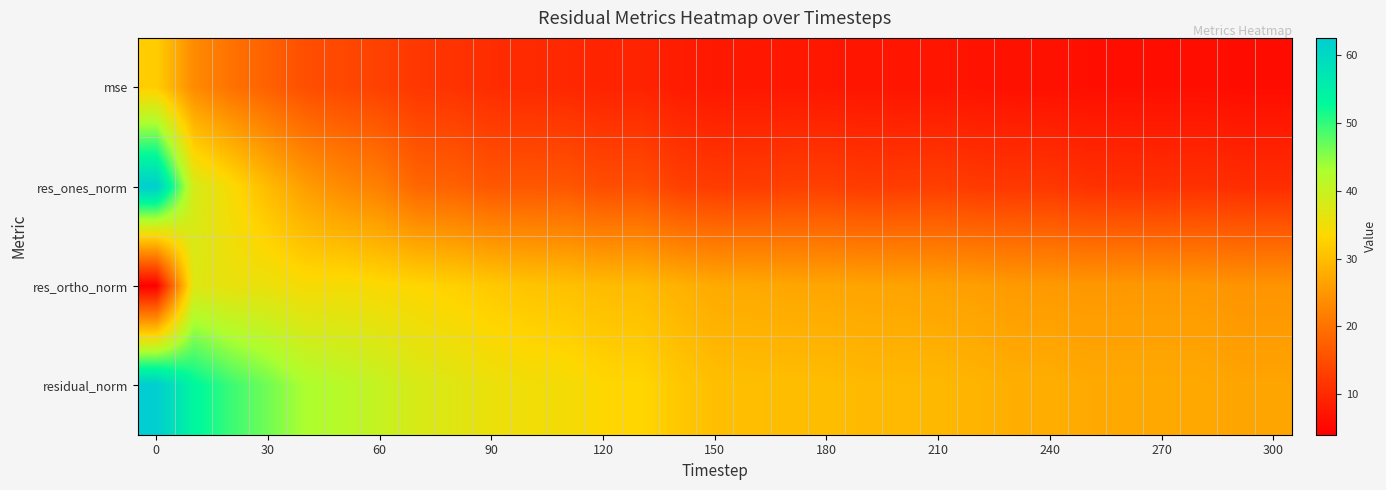

Reading left to right, list all the values displayed in this chart.

row_0: 32.1	23.5	20.0	17.6	15.1	14.2	13.2	11.8	11.2	10.4	10.0	9.8	9.1	9.1	8.1	7.5	7.4	7.4	7.4	7.1	7.1	7.1	6.8	6.5	6.5	6.2	6.2	6.2	6.2	5.9	5.9
row_1: 62.4	38.4	34.0	29.6	25.9	23.4	21.9	18.4	17.7	16.3	16.3	16.2	15.0	15.1	13.2	12.5	12.6	13.1	13.0	12.5	12.7	13.0	12.3	12.0	11.9	11.0	10.9	10.8	10.9	10.5	10.5
row_2: 4.0	37.2	35.9	35.7	34.2	34.4	33.7	33.2	32.5	31.6	30.9	30.5	29.7	29.6	28.5	27.5	27.4	27.0	27.0	26.7	26.6	26.3	26.1	25.4	25.4	25.1	25.2	25.2	25.2	24.6	24.7
row_3: 62.6	53.5	49.4	46.4	42.9	41.6	40.2	38.0	37.0	35.6	34.9	34.5	33.3	33.2	31.4	30.2	30.1	30.0	30.0	29.5	29.5	29.3	28.8	28.1	28.1	27.5	27.4	27.4	27.4	26.8	26.8